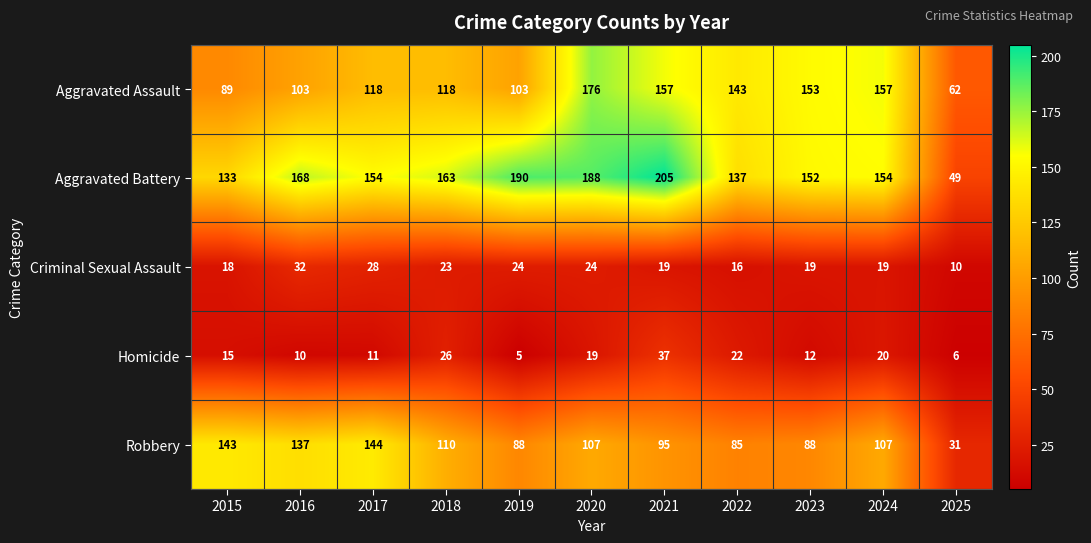

Rank the series at 2020 from highest to lowest value.

Aggravated Battery, Aggravated Assault, Robbery, Criminal Sexual Assault, Homicide